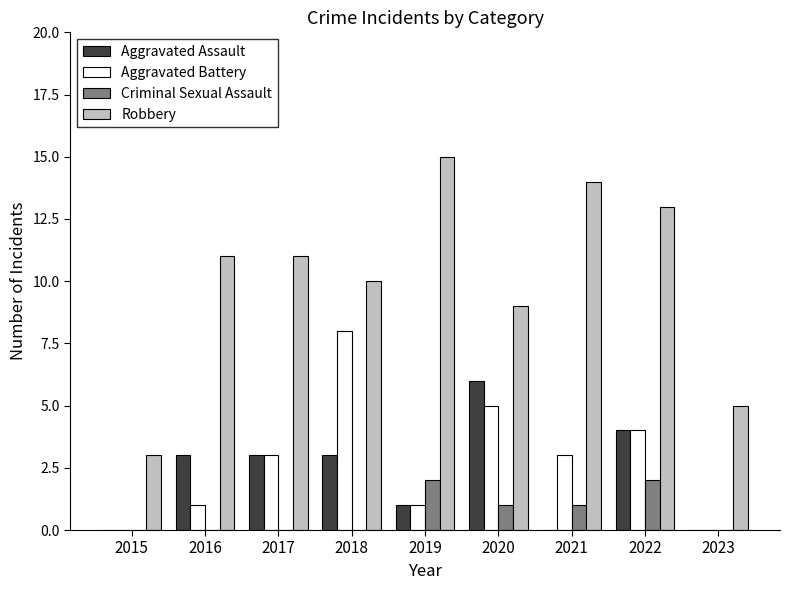

Which series has the largest total across all categories?

Robbery